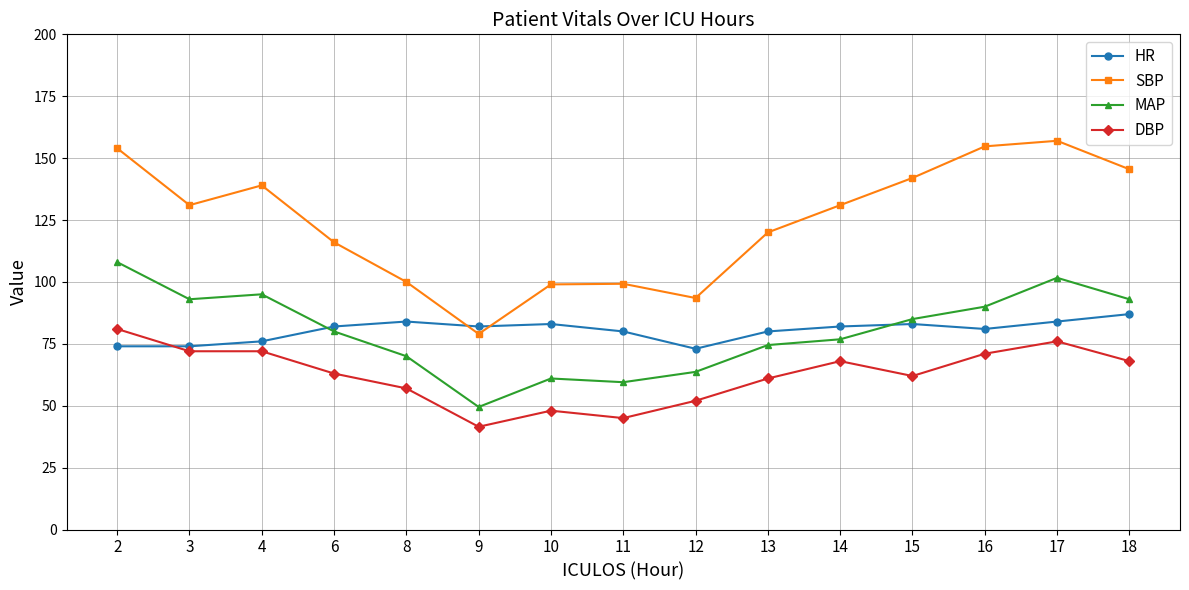

Is it true that SBP equals 182.6 at 3?

False